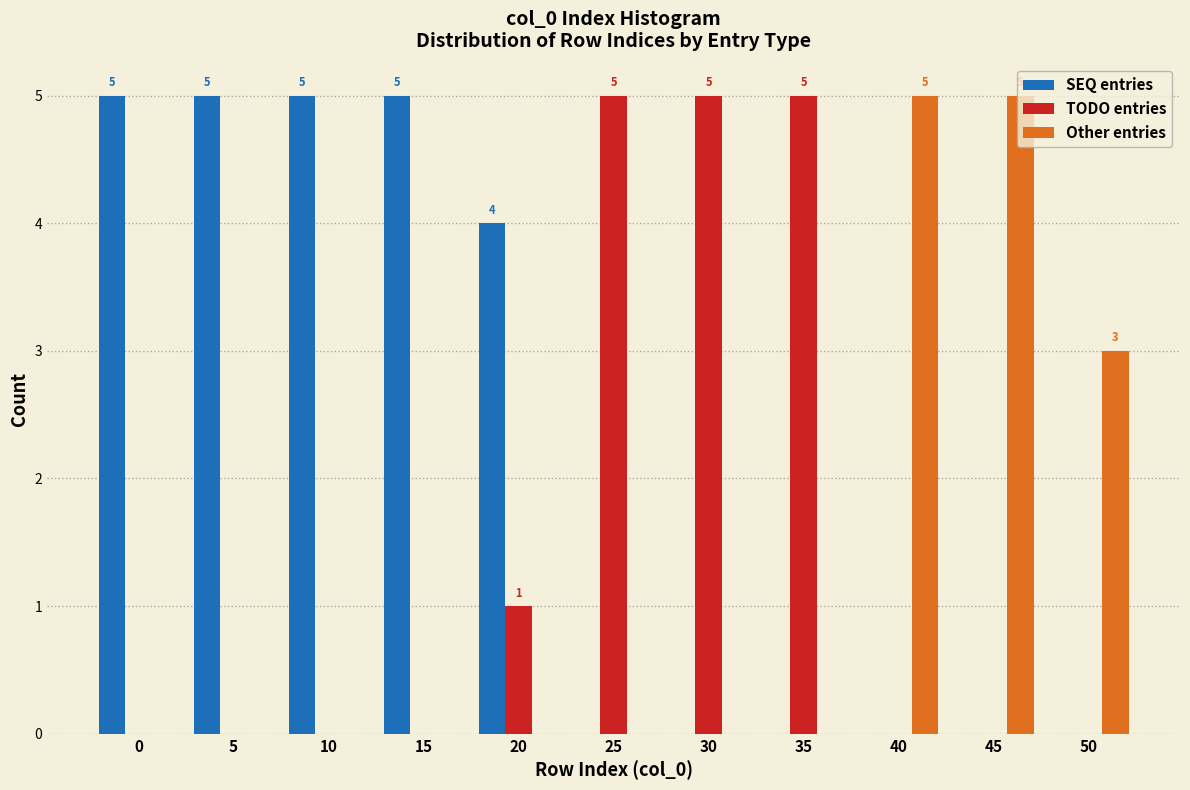

What is the total value across all series at 15?

5